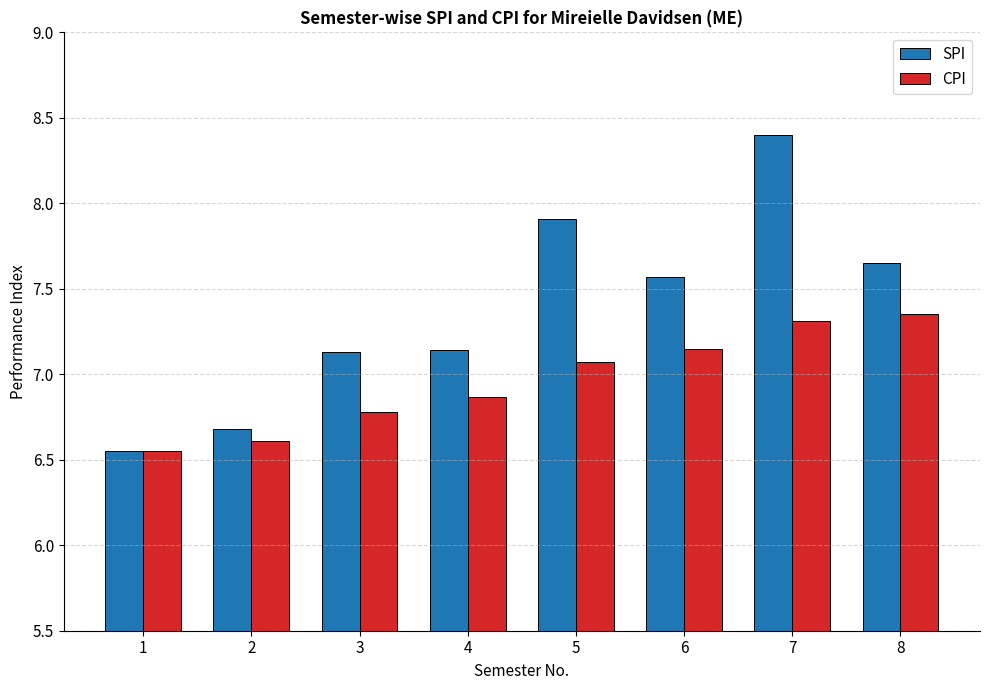

At which label does SPI reach its peak?

7